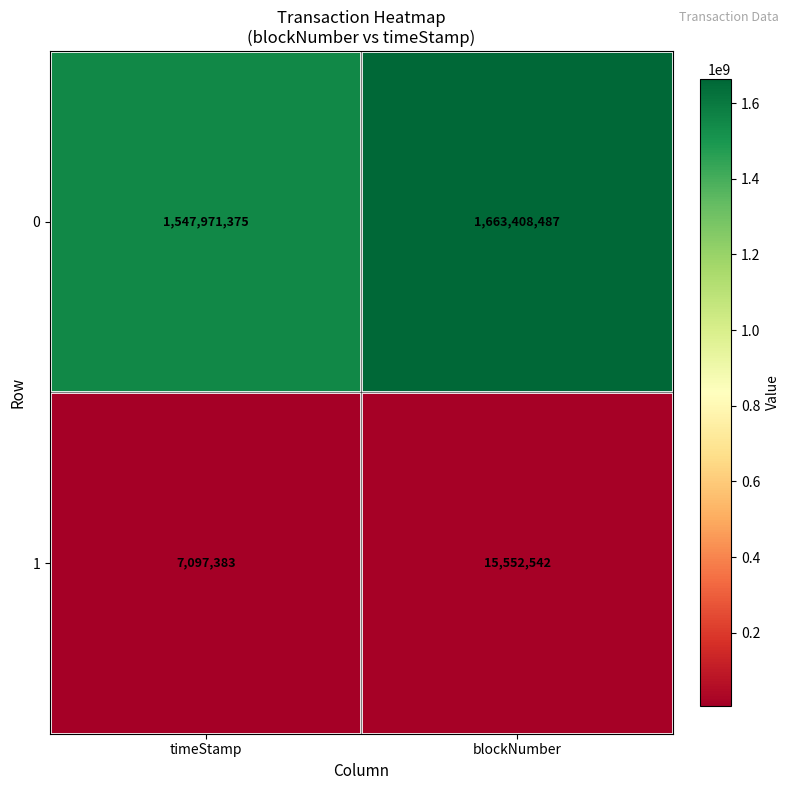

What is the minimum value for 0?

1547971375